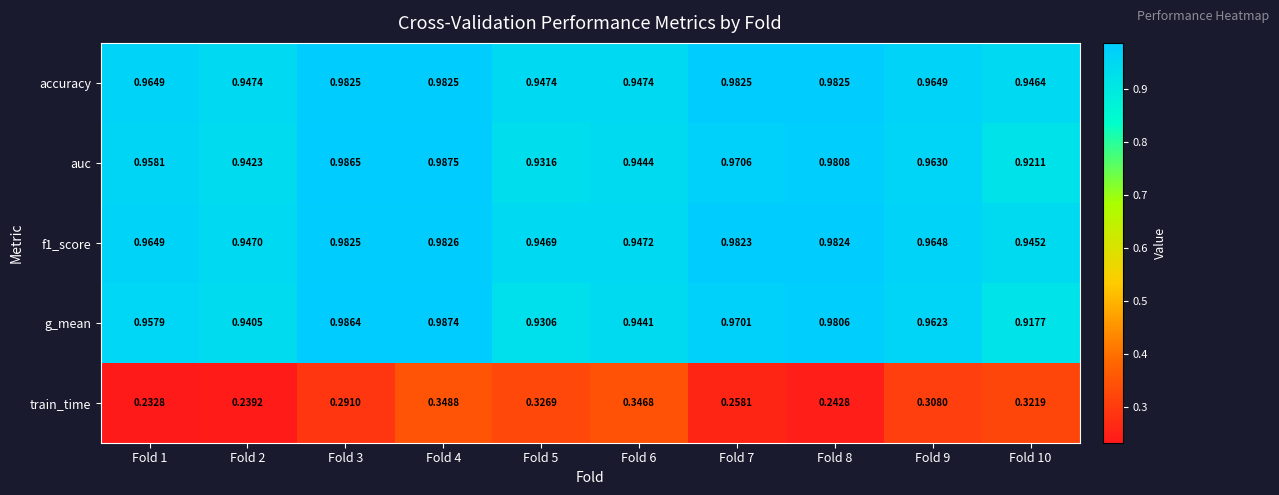

Which series has the widest spread of values?

train_time